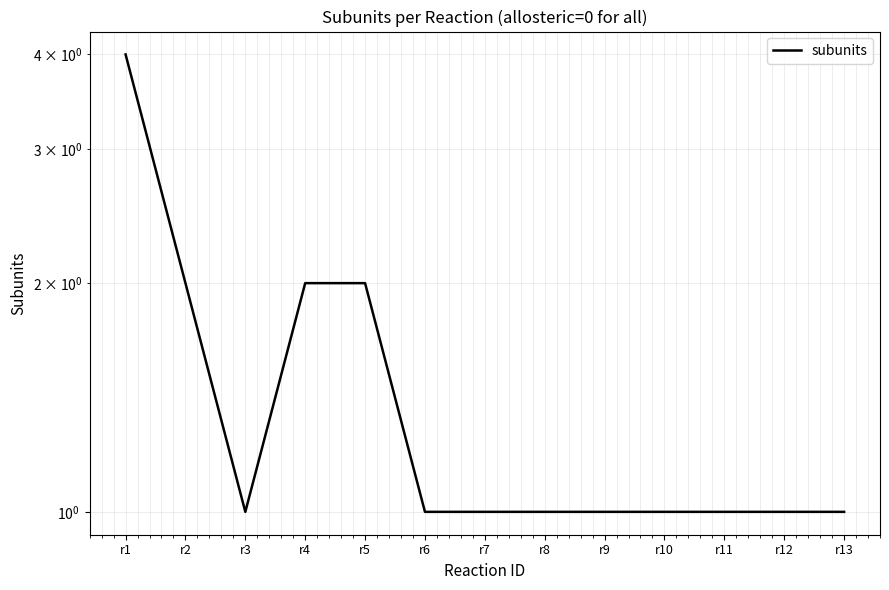

What is the greatest value displayed?

4